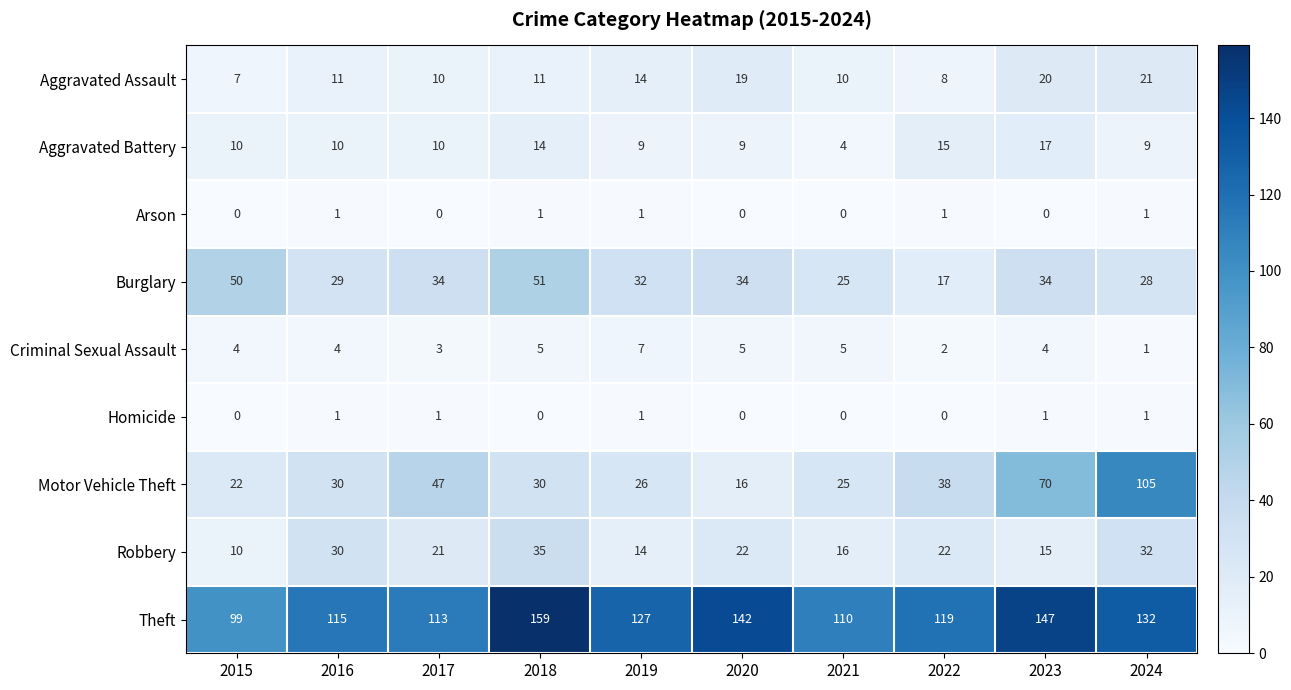

The value of Arson at 2015 is 0. True or false?

True